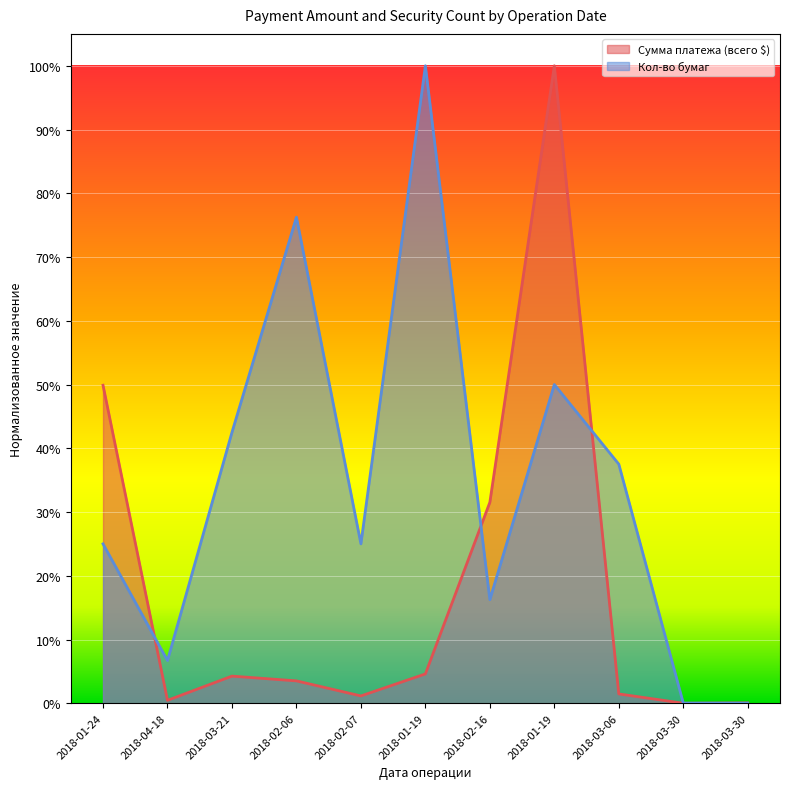

What are all the series names shown in the legend?

Сумма платежа (всего $), Кол-во бумаг